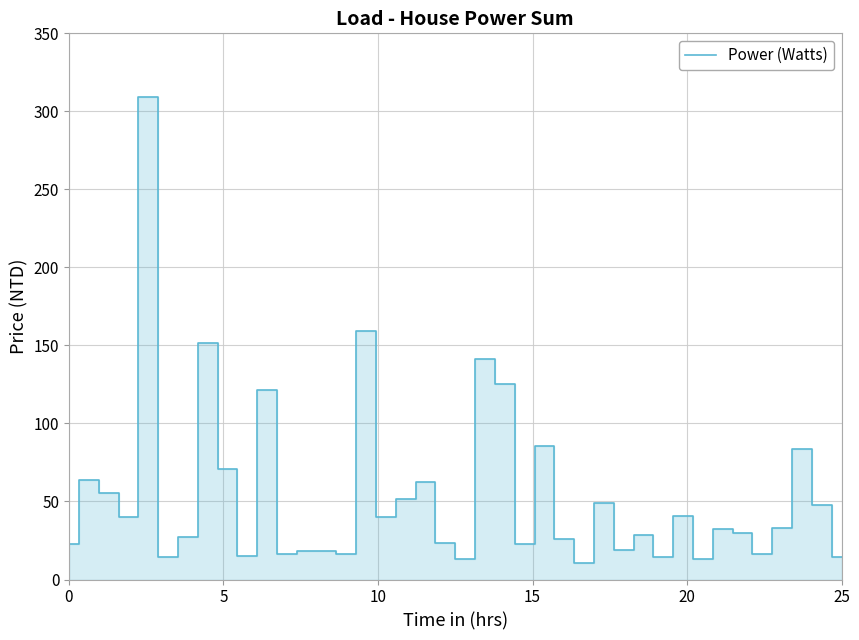

What is the maximum value shown in the chart?

309.5